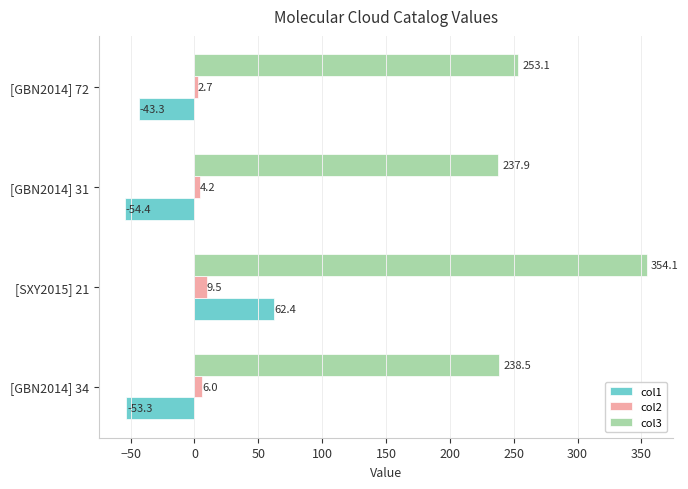

Which series has the largest total across all categories?

col3